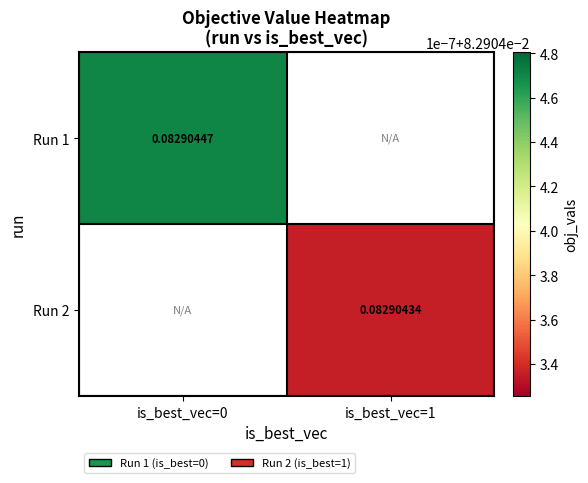

Is the value of Run 2 at is_best_vec=1 greater than the value of Run 1 at is_best_vec=0?

No